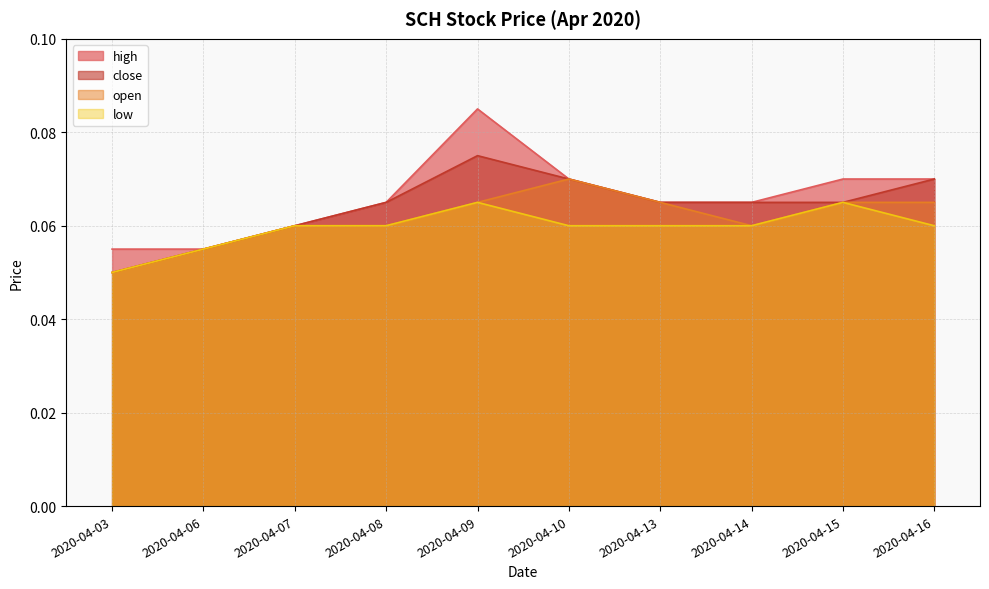

List the labels in order of close value, smallest first.

2020-04-03, 2020-04-06, 2020-04-07, 2020-04-08, 2020-04-13, 2020-04-14, 2020-04-15, 2020-04-10, 2020-04-16, 2020-04-09